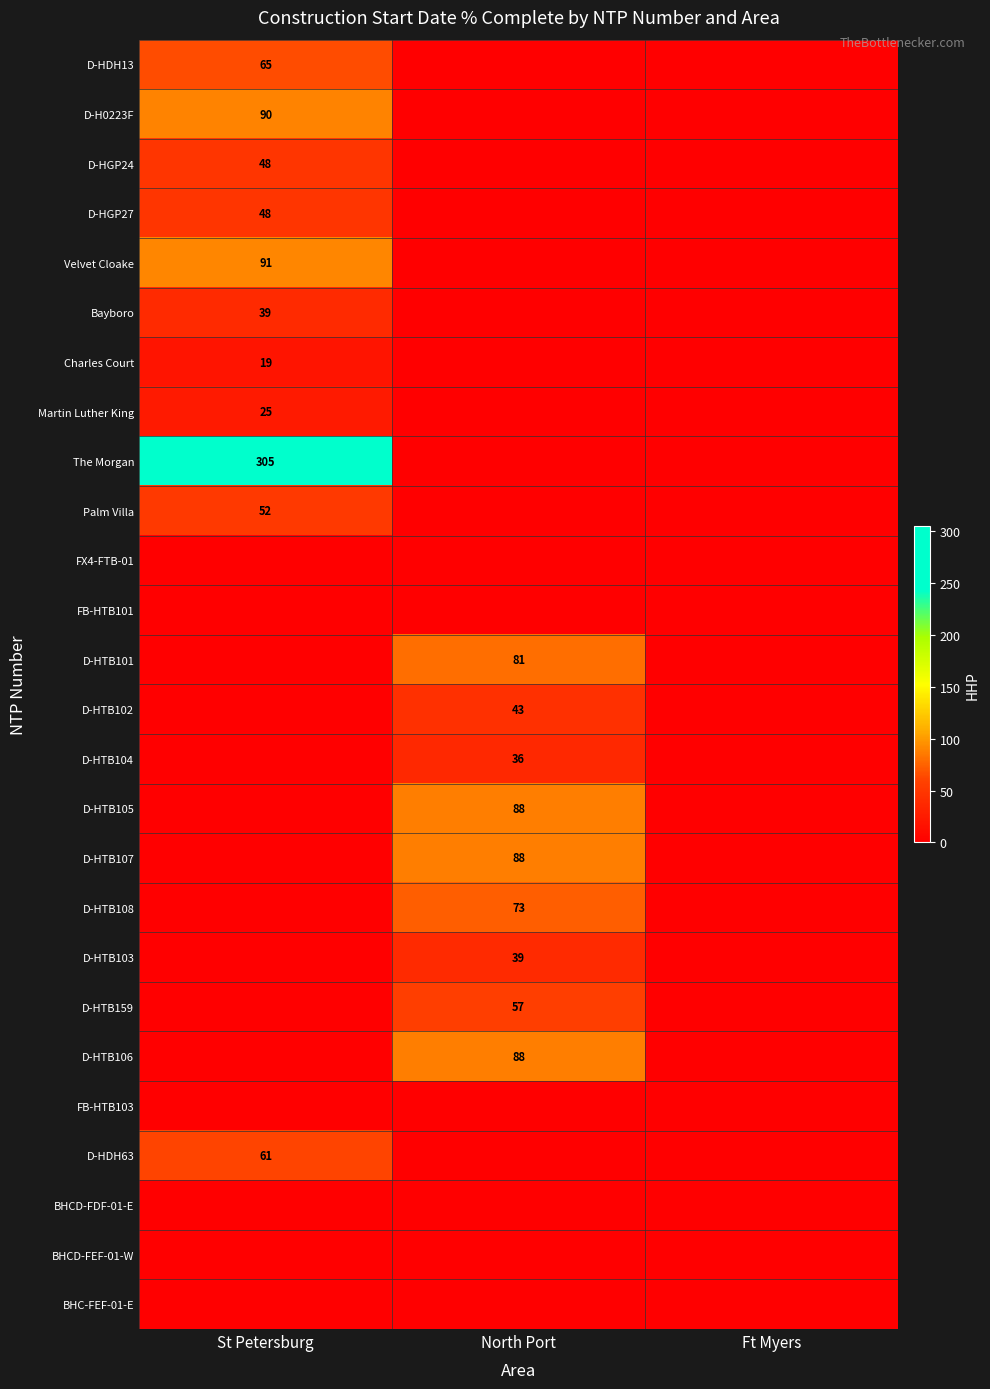

The value of D-HDH13 at St Petersburg is 65. True or false?

True